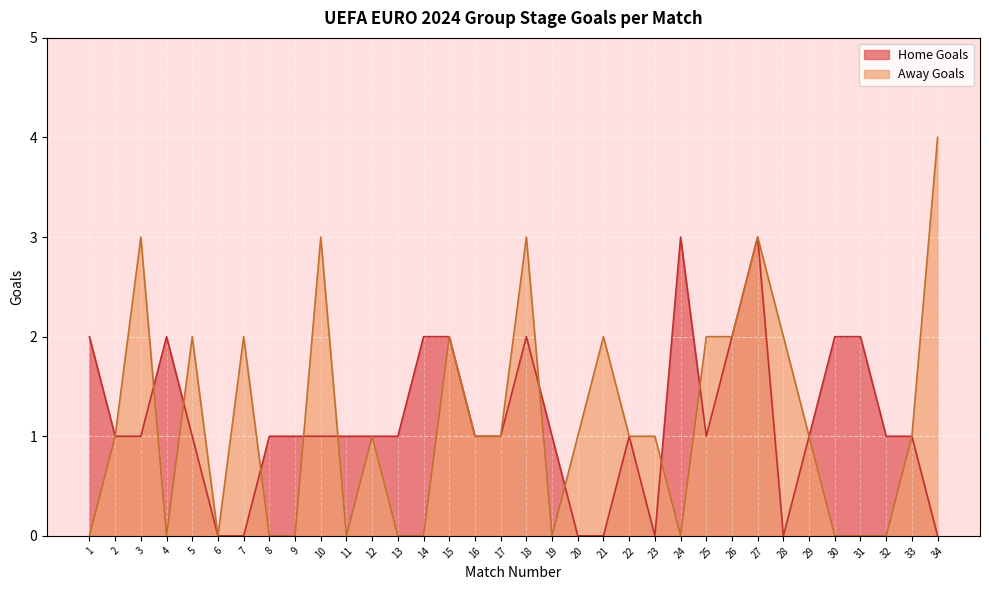

How many lines are shown in the chart?

2